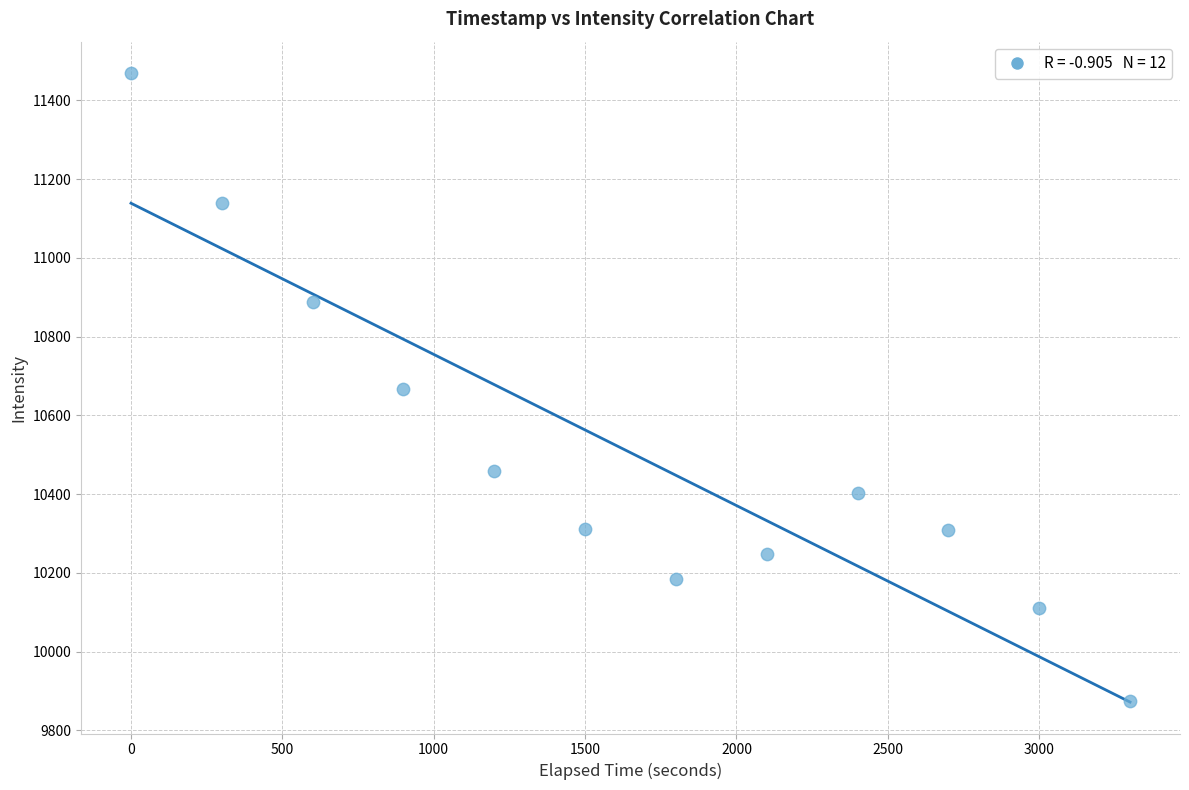

What is the range of X values (max minus min)?

3300.0